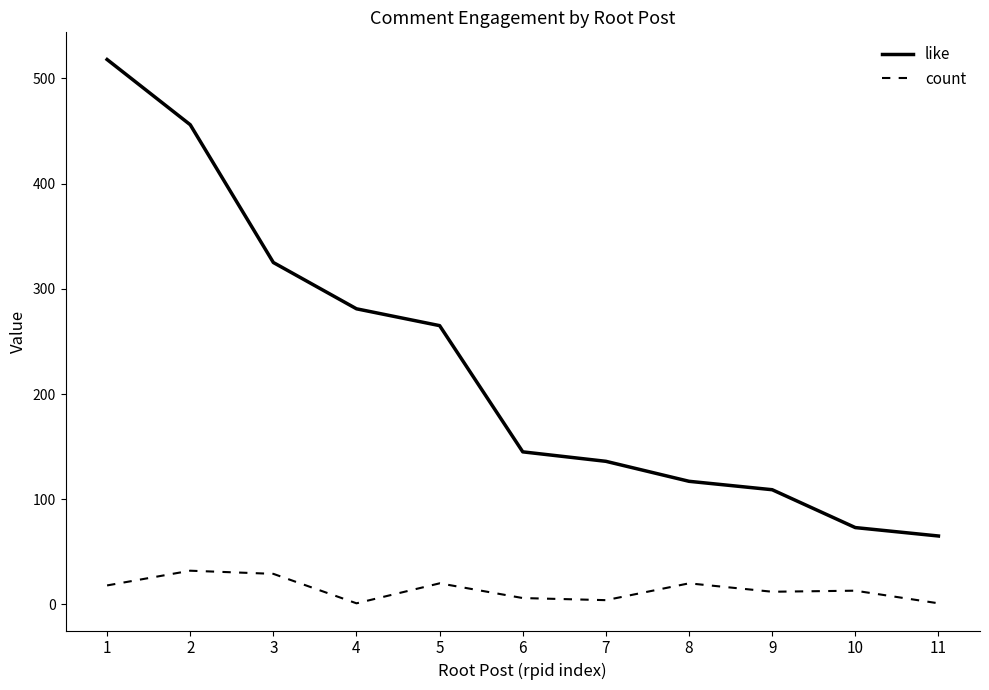

List the series in order of their peak value, highest first.

like, count